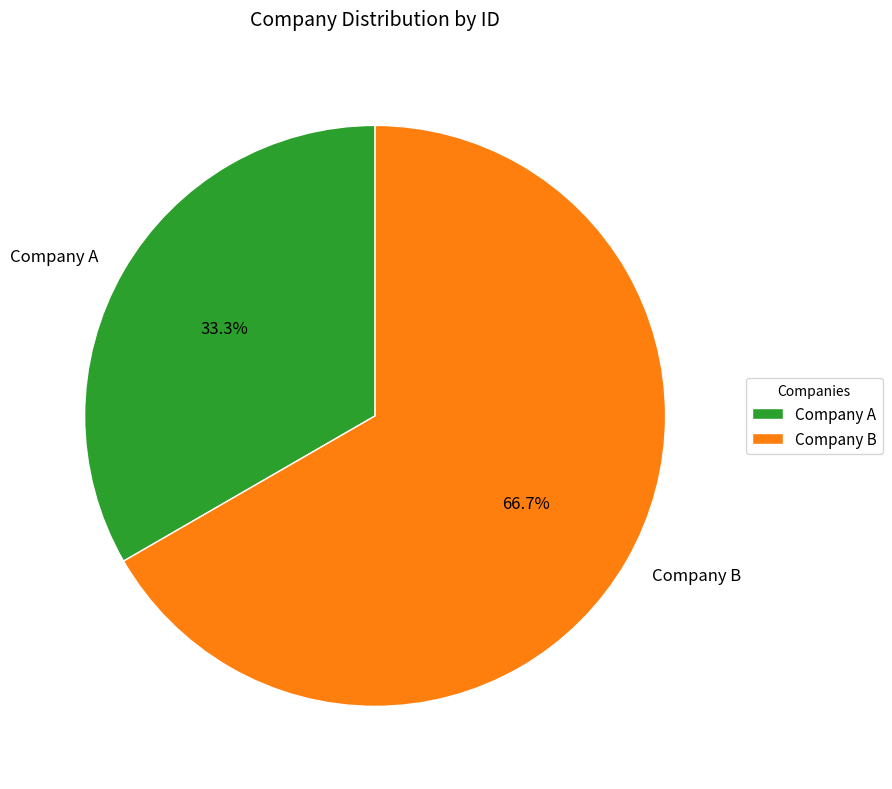

What is the smallest slice in the pie chart?

Company A